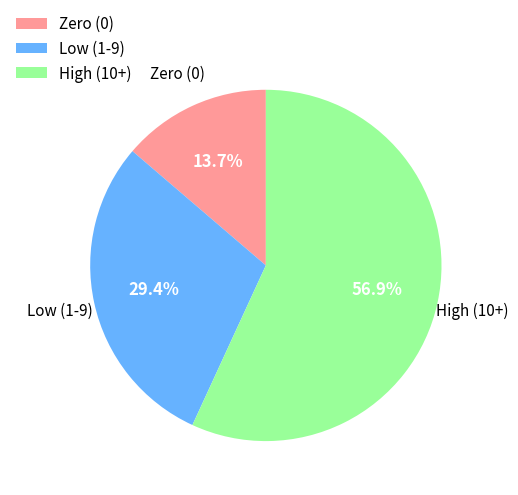

Rank the categories by value from highest to lowest.

High (10+), Low (1-9), Zero (0)